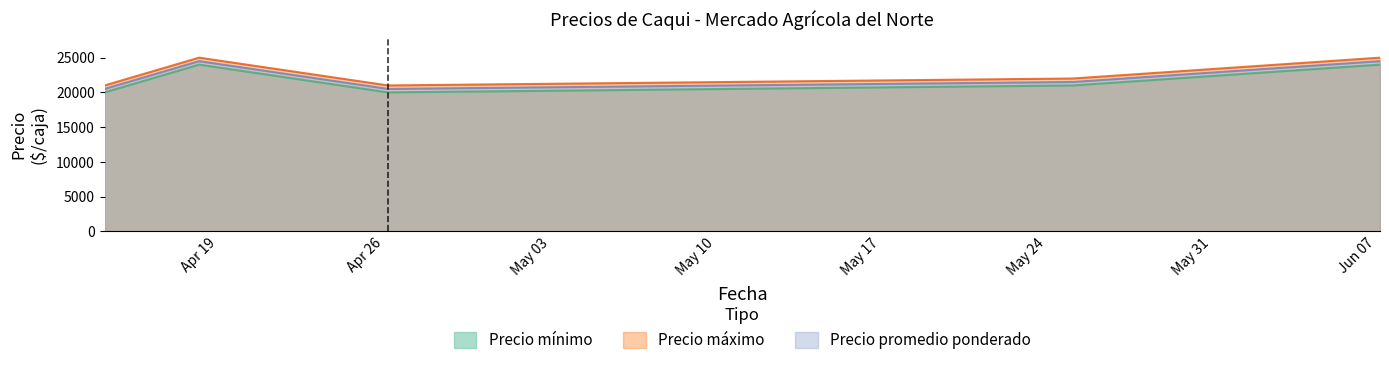

What is the lowest value of the Precio mínimo series?

20000